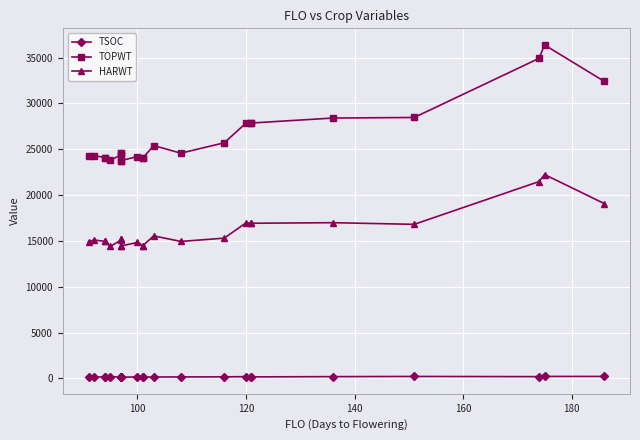

The HARWT series shows 24559 at 8. True or false?

False